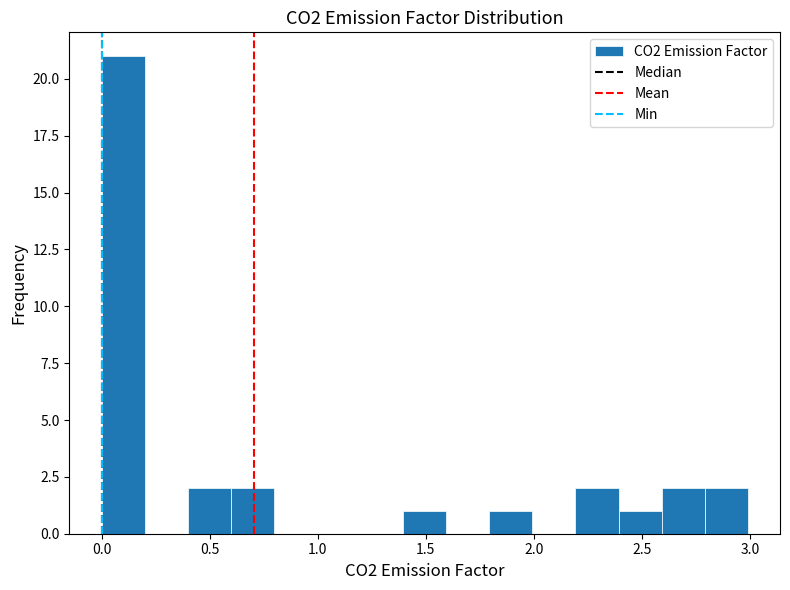

Read against the x-axis, roughly where is the centre of the tallest bar?

0.10